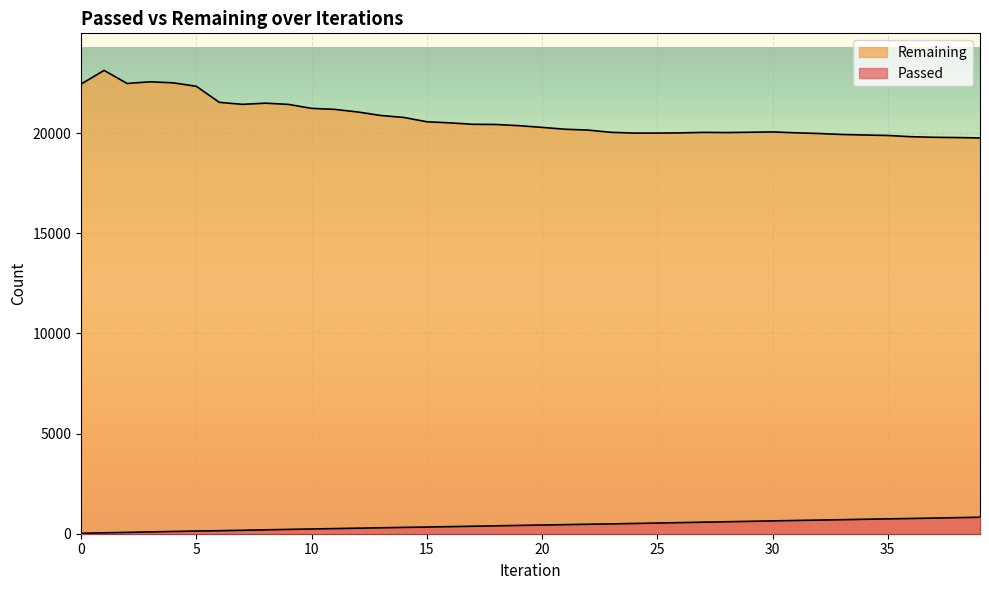

Is it true that Remaining equals 5736 at 0?

False